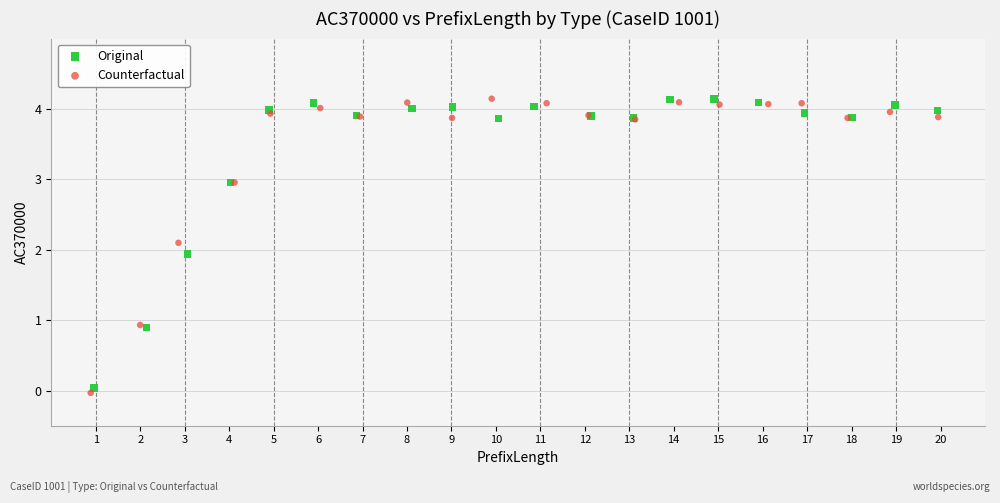

Which series has the largest Y range (max minus min)?

Counterfactual